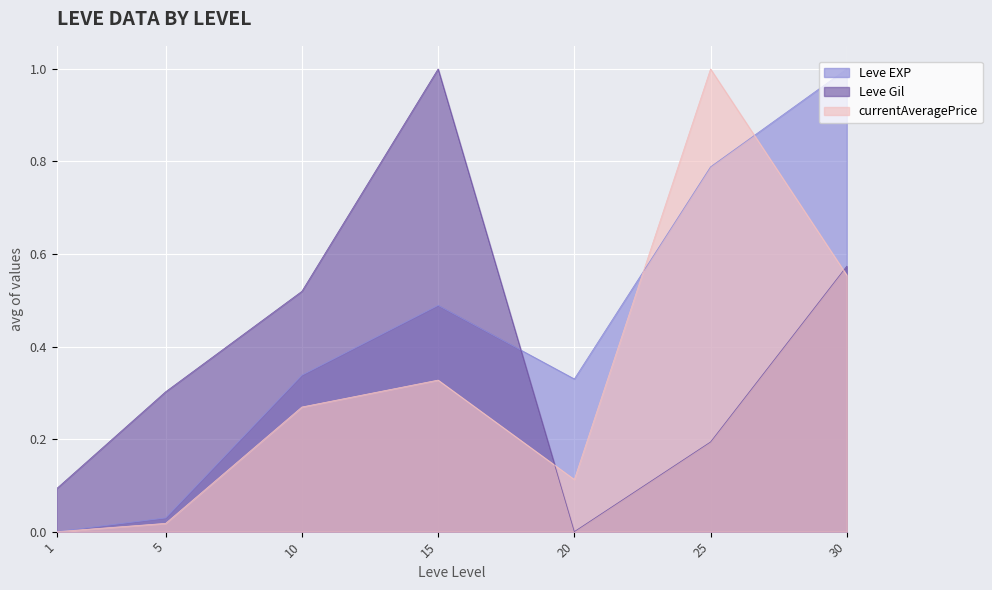

True or false: currentAveragePrice has more than 0 interior local peaks.

True